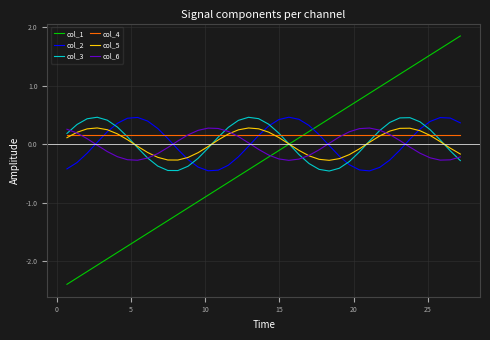

What is the value of the col_6 point at the 30th from the left?

0.3